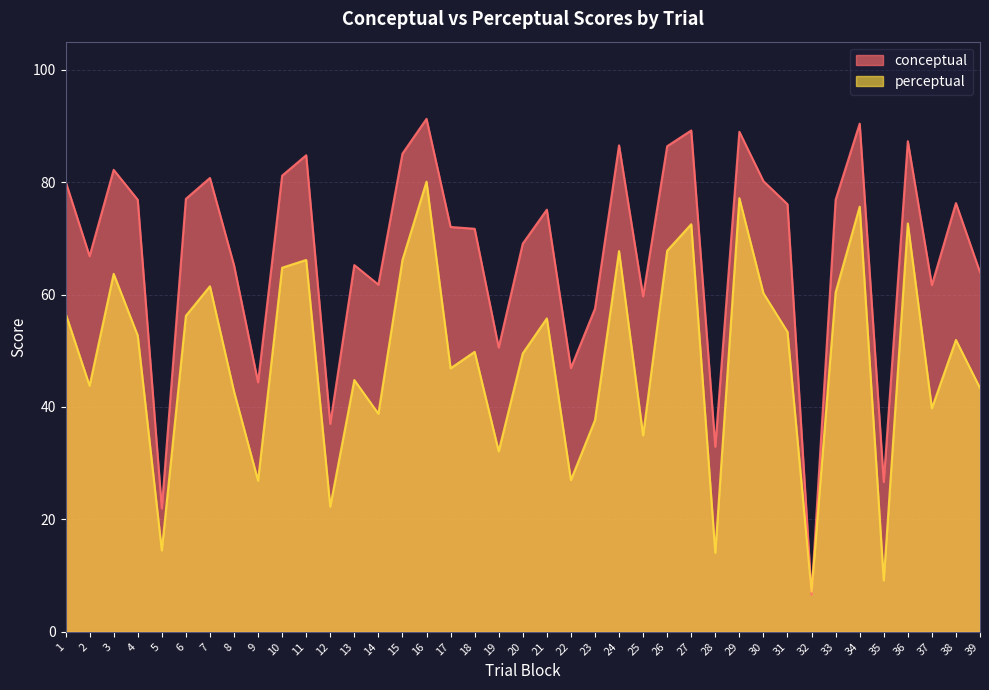

What is the difference between the conceptual values at 35 and 32?

20.0